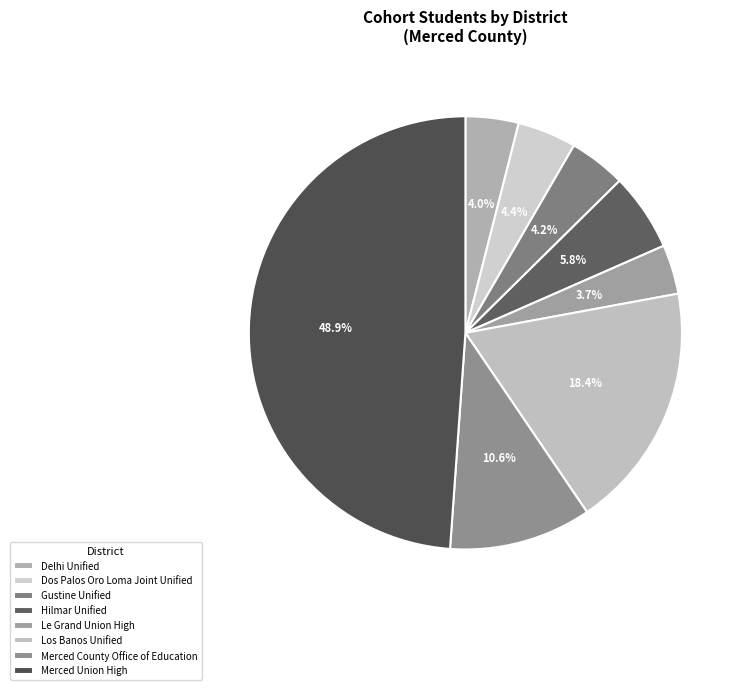

To the nearest percent, what percentage of the pie is Hilmar Unified?

6%